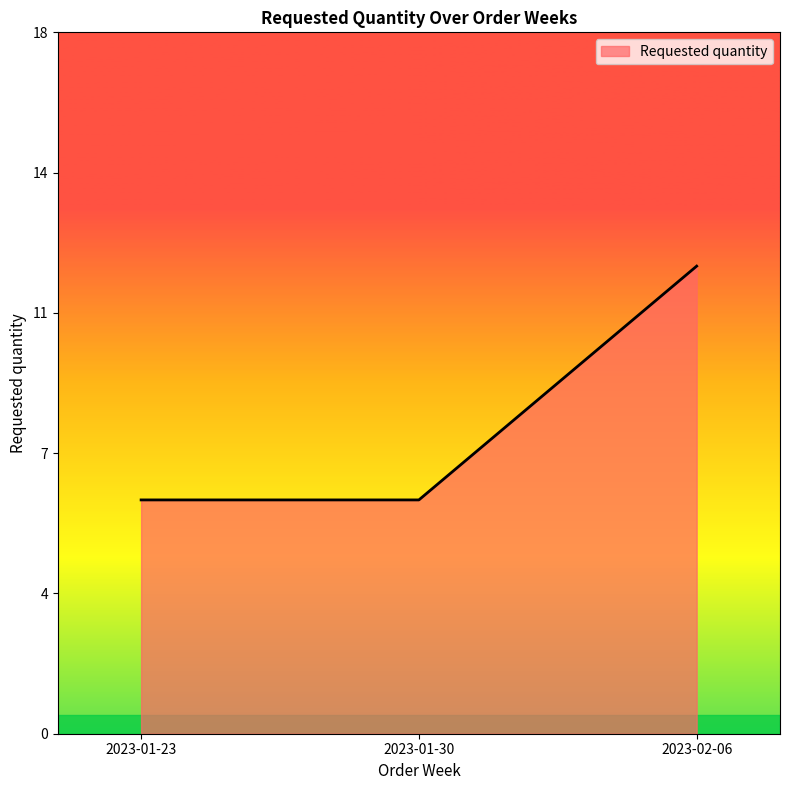

Which has a higher value, 2023-01-23 or 2023-01-30?

2023-01-23